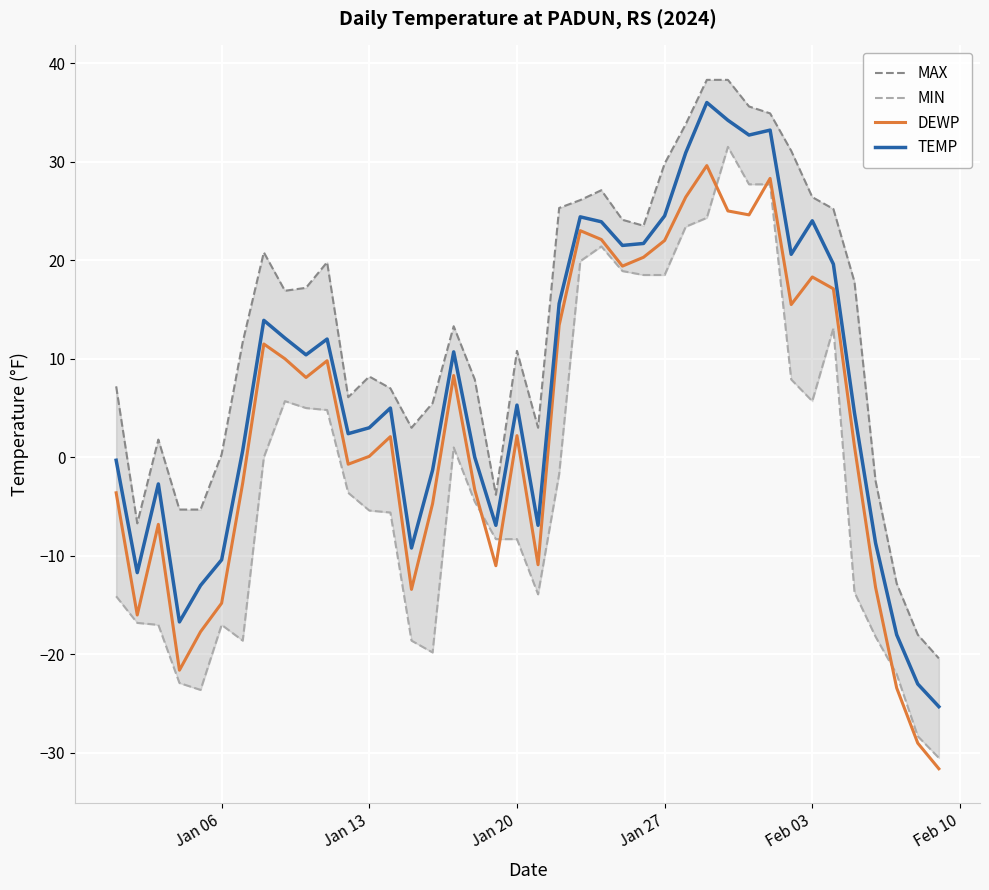

How many lines are shown in the chart?

4